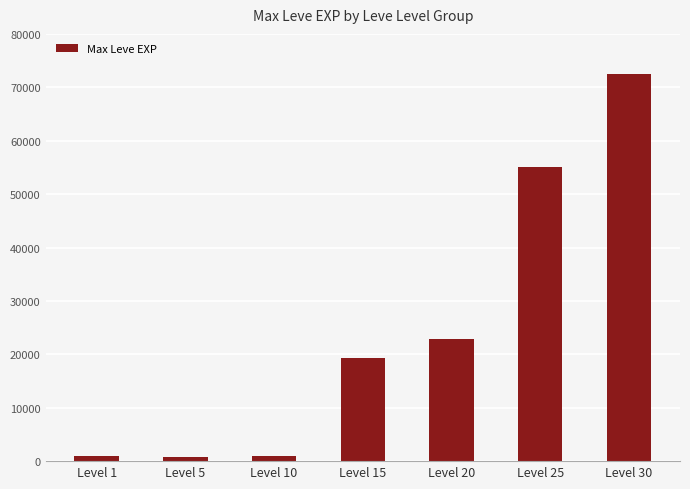

Is it true that the value at Level 30 is 72430?

True